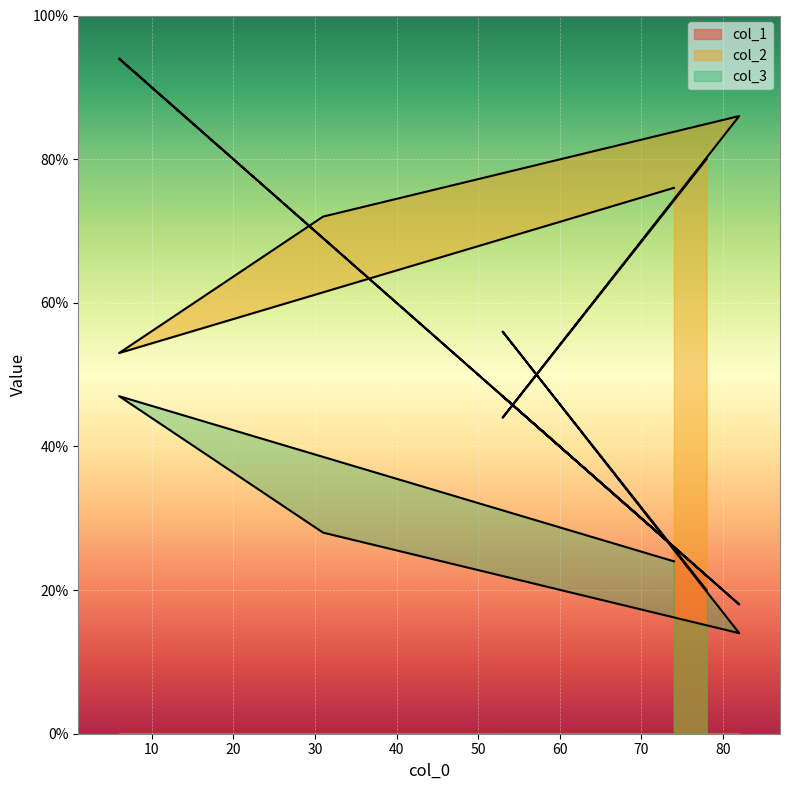

What is the total value across all series at 6?

194